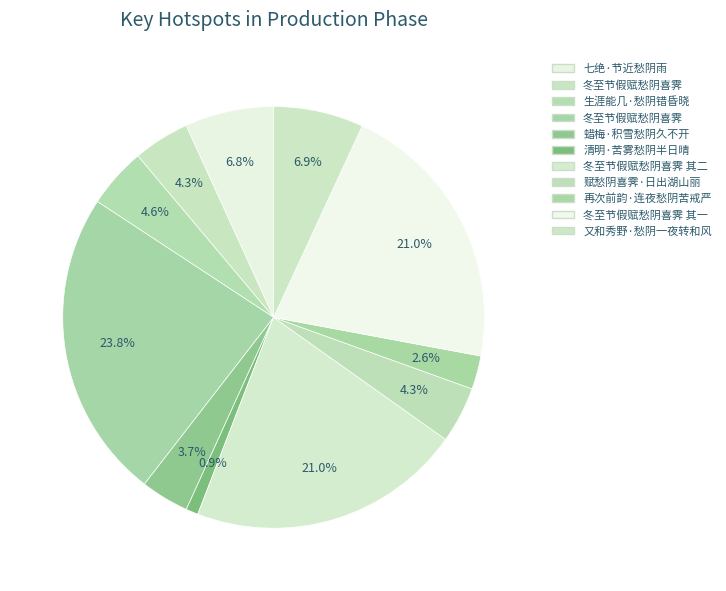

How many slices are in this pie chart?

11